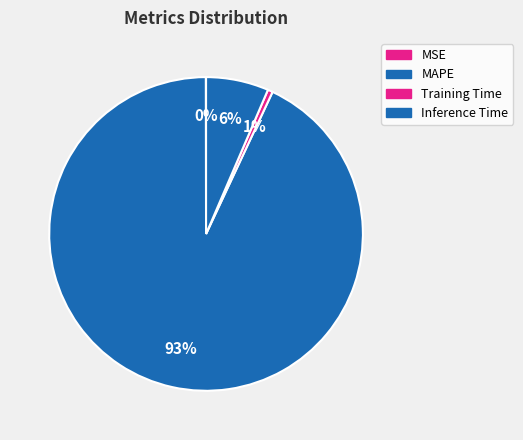

Between MAPE and Training Time, which is larger?

MAPE